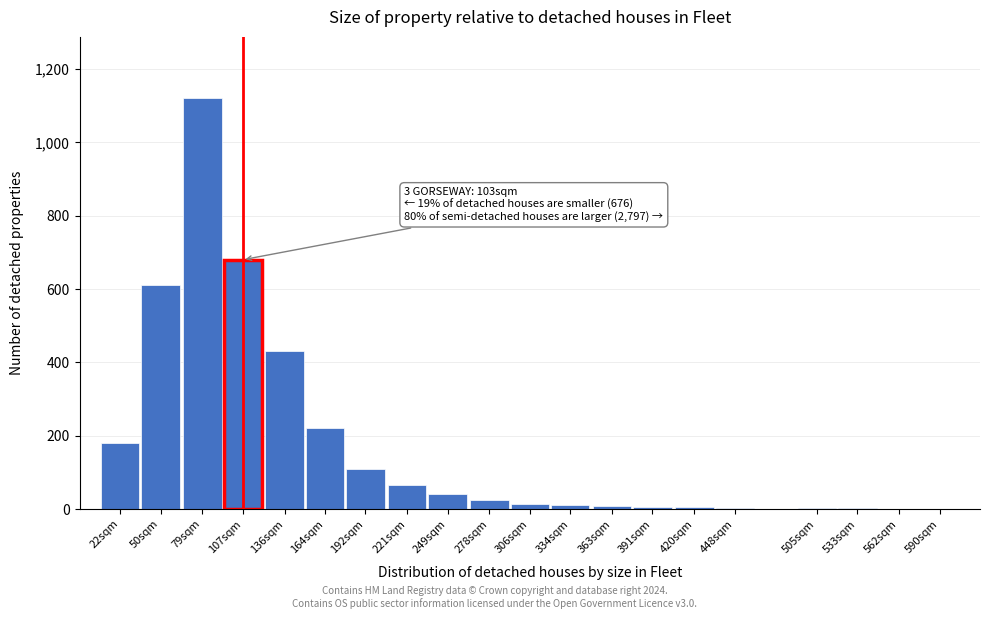

Which has a higher value, 22sqm or 50sqm?

50sqm